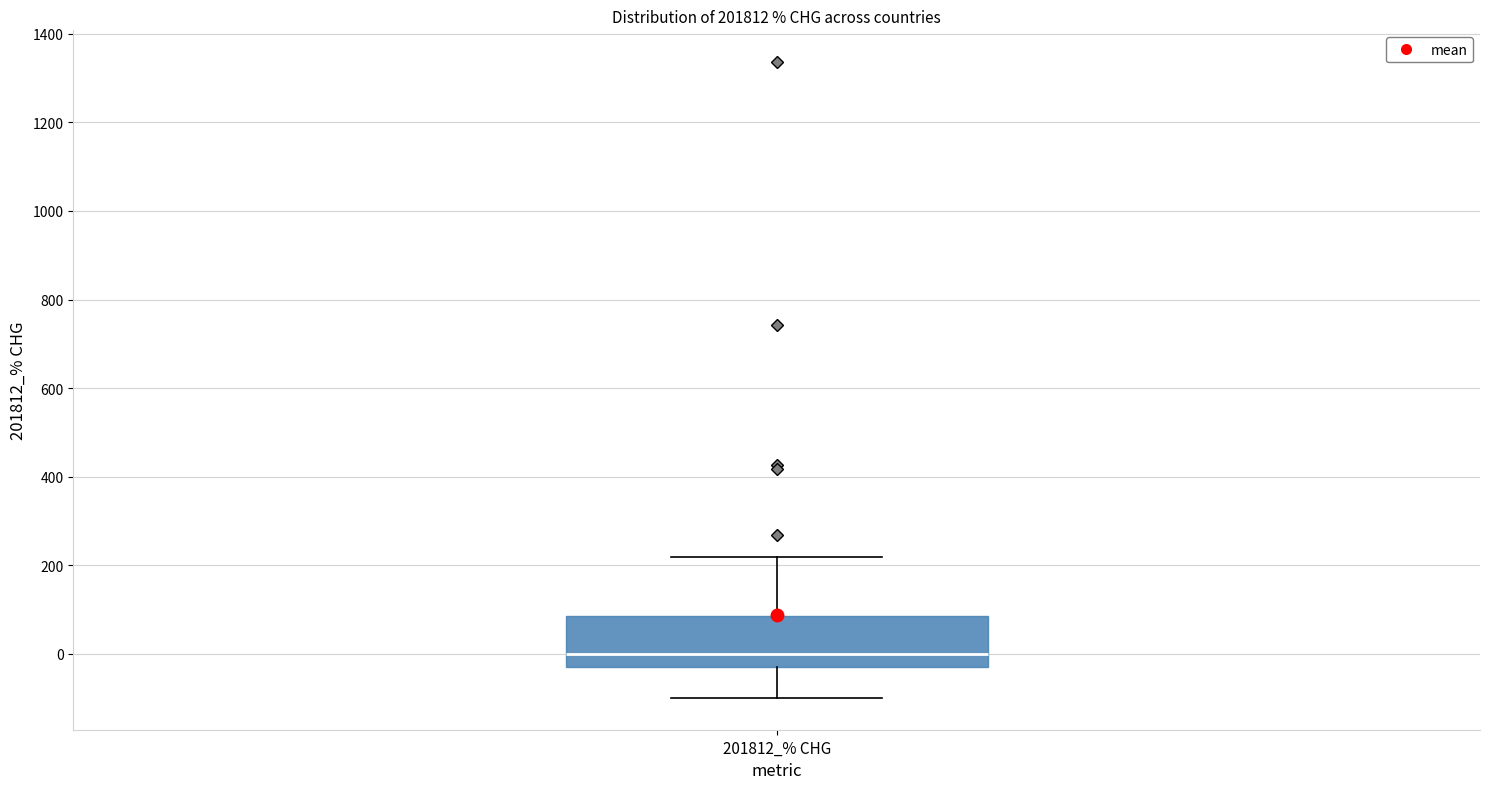

Transcribe this box plot: give where the median line is, the range the box spans, and where the two whiskers end, as read against the y-axis. The values are not printed on the chart, so give them approximately, as read against the axis.

median 0, box -40 to 80, whiskers -100 to 220